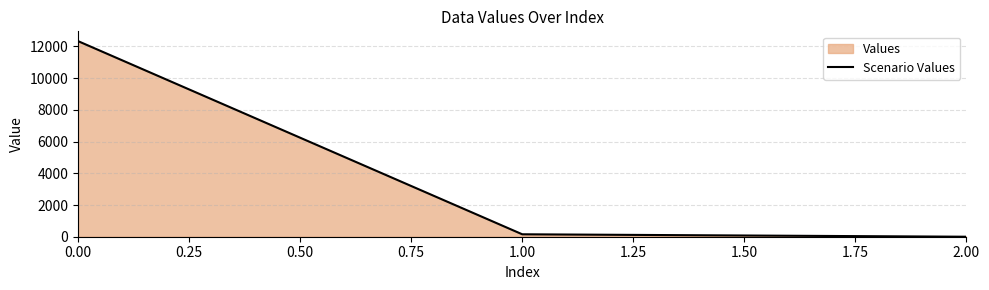

Is it true that the value at 0.00 is 6838.3?

False